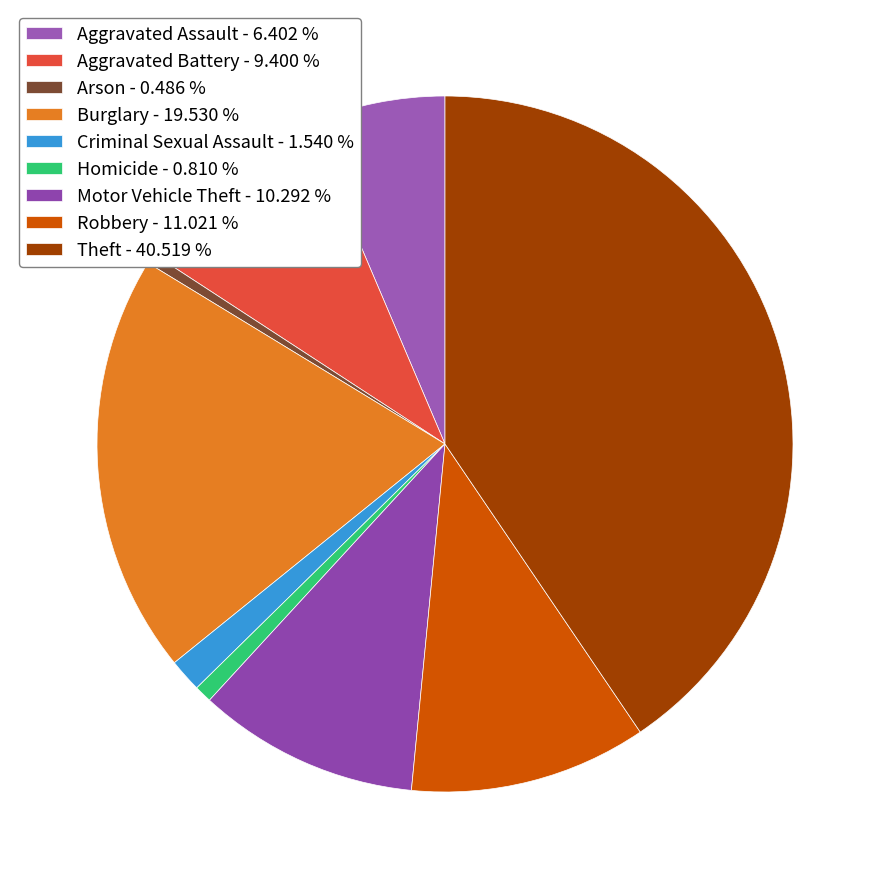

How many segments does this pie chart have?

9